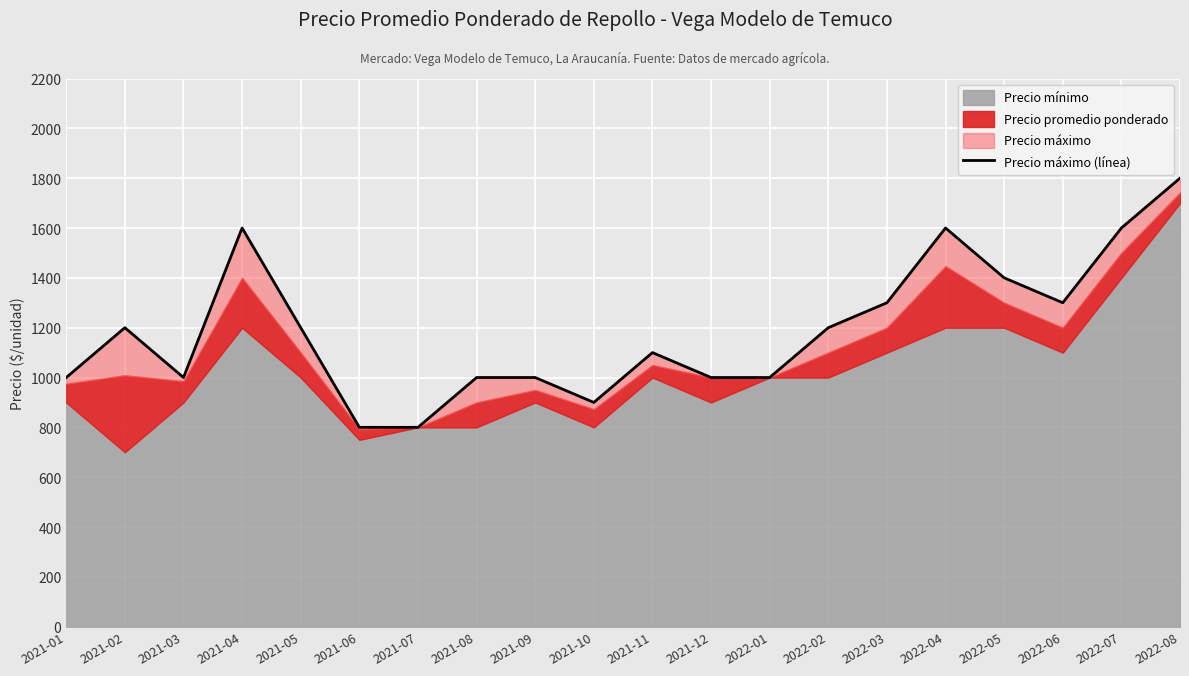

True or false: the data shows 1728 at 2021-03.

False